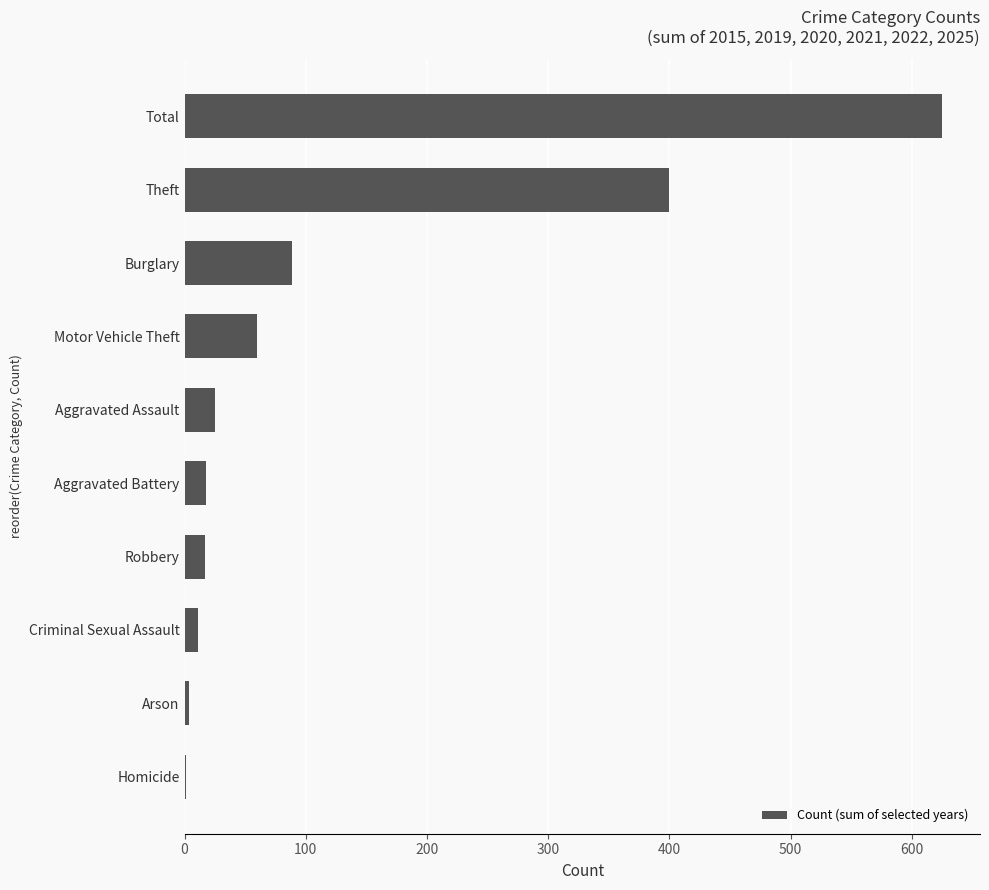

What is the maximum value shown in the chart?

625